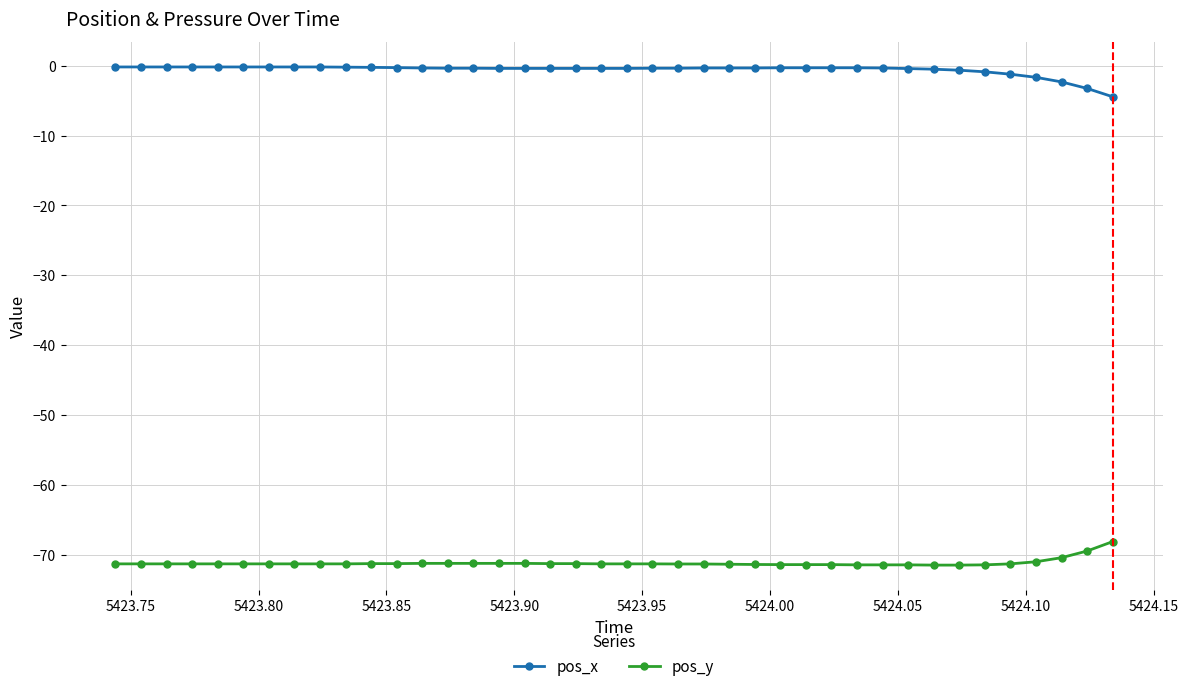

What is the minimum value for pos_y?

-71.5